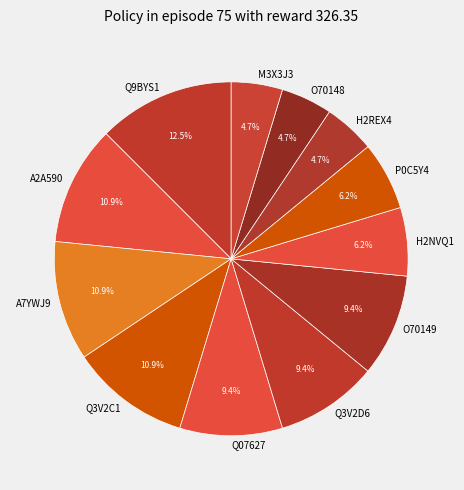

Is it true that M3X3J3 is 5% of the pie?

True